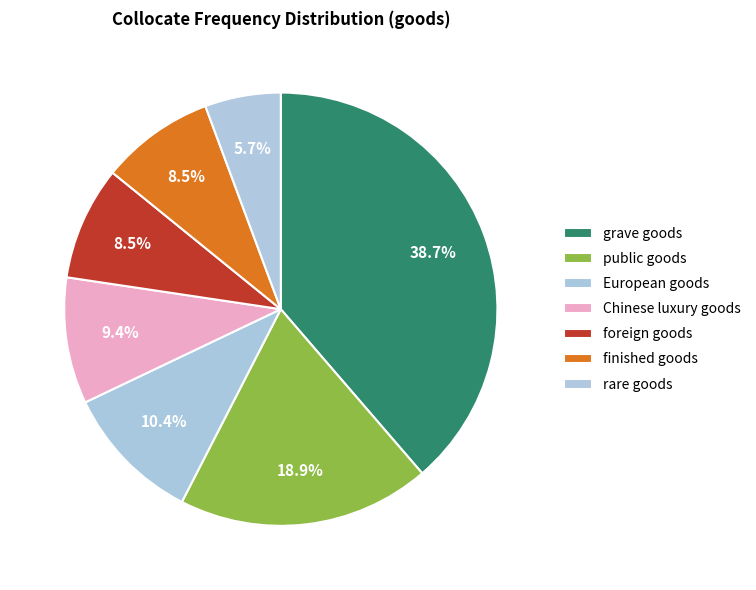

To the nearest percent, what percentage of the pie is finished goods?

8%